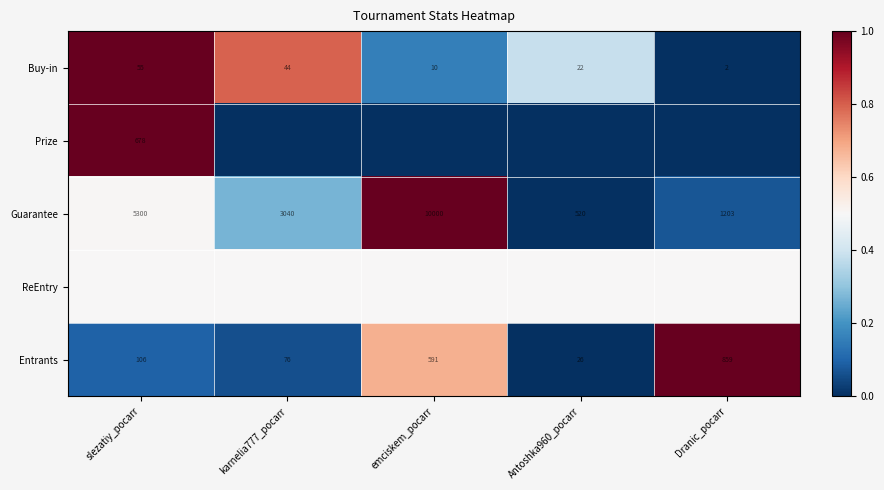

Rank the categories by Guarantee value from highest to lowest.

emciskem_pocarr, slezatiy_pocarr, karnelia777_pocarr, Dranic_pocarr, Antoshka960_pocarr